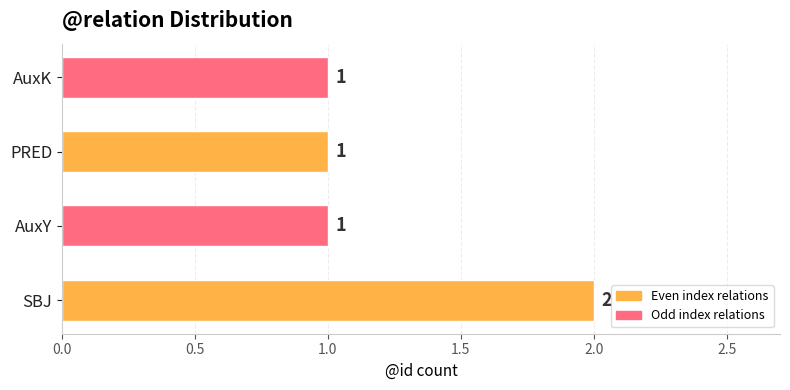

Approximately how many times larger is the value at AuxK compared to AuxY?

1.0